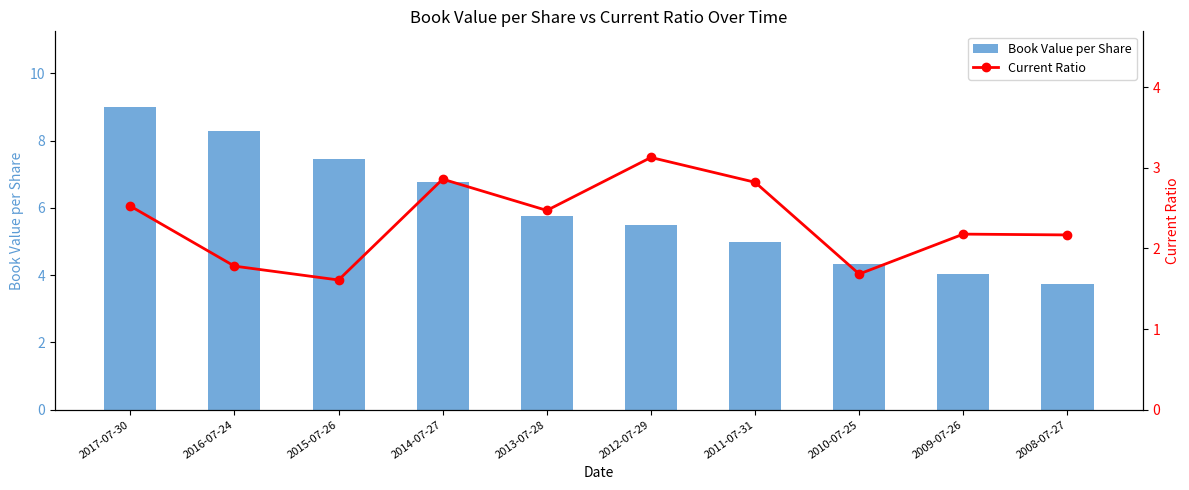

Are the bars grouped side by side (vs. stacked)?

Yes